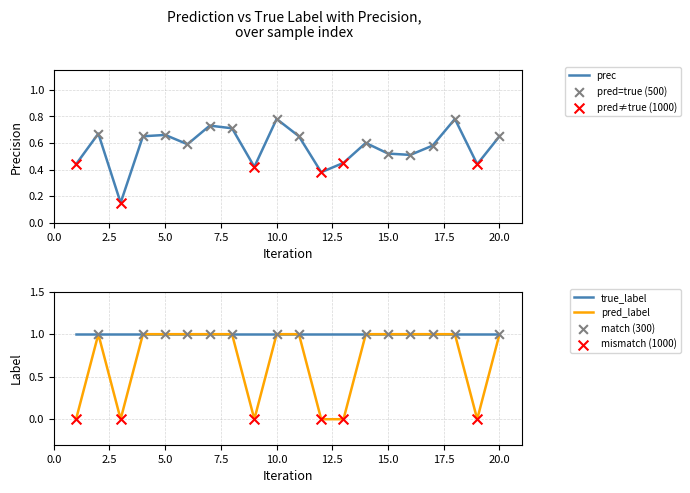

True or false: prec has a value of 0.1 at 5.0.

False